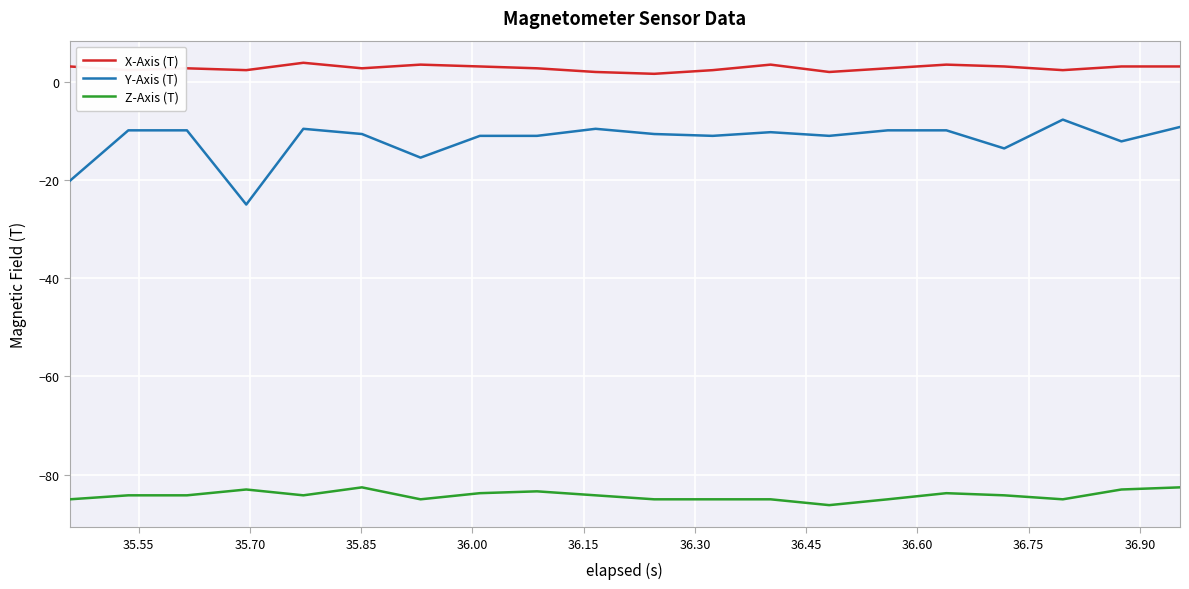

True or false: Y-Axis (T) and Z-Axis (T) cross at least once.

False